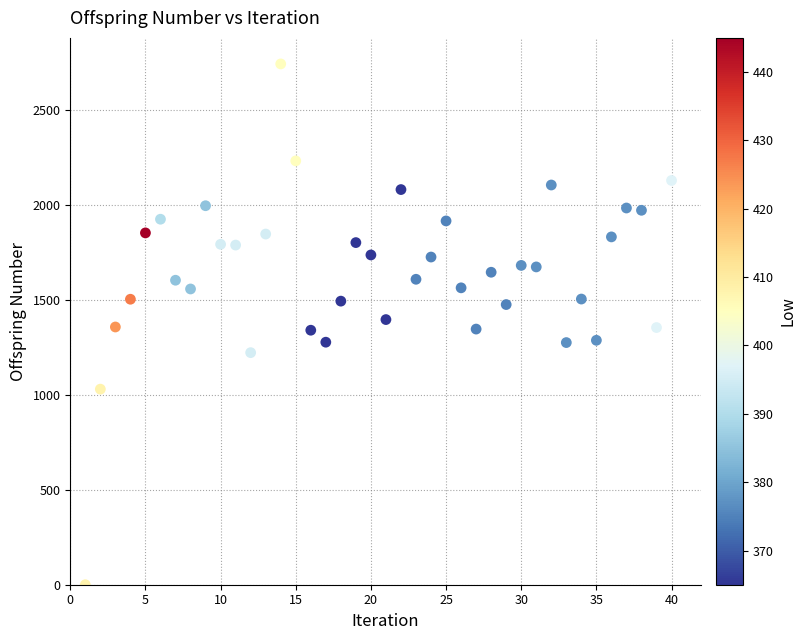

What is the range of X values (max minus min)?

39